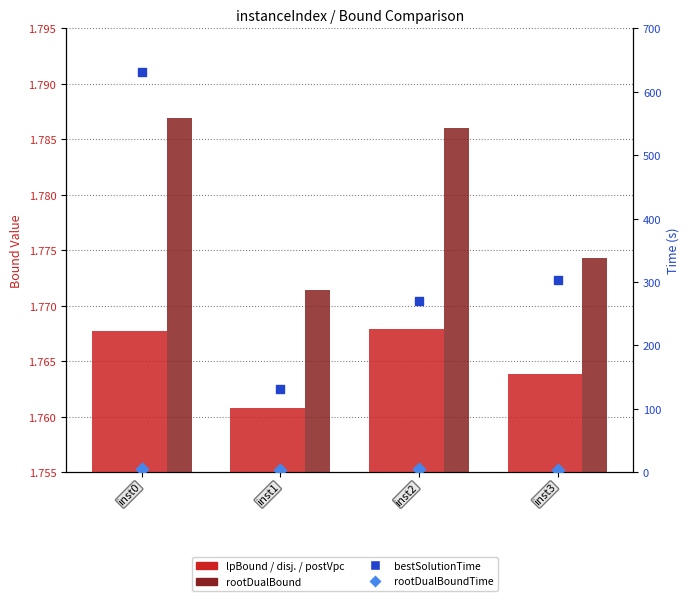

Which series has the largest Y range (max minus min)?

bestSolutionTime